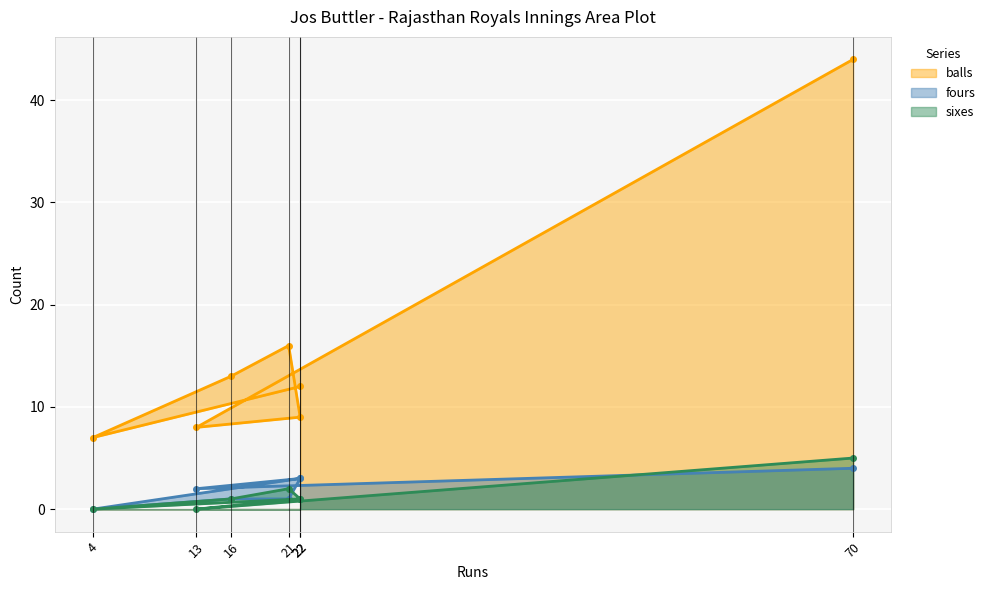

At which label does balls reach its minimum?

4